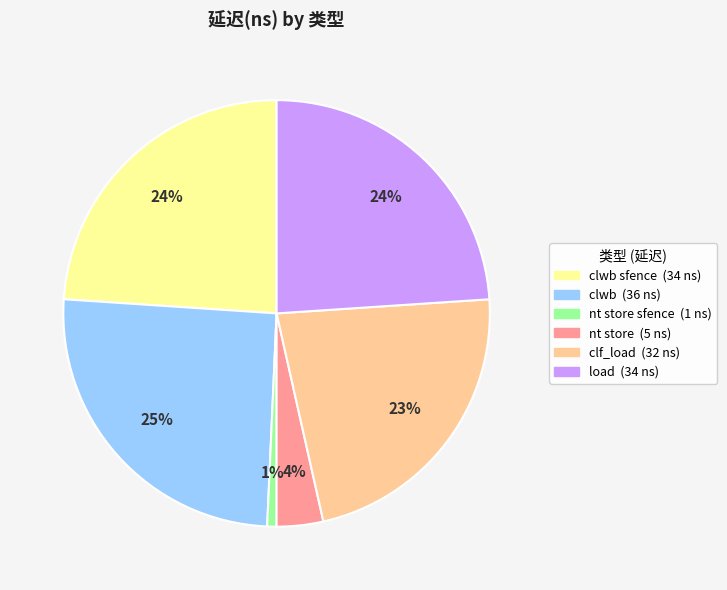

Is there a majority slice in this chart?

No